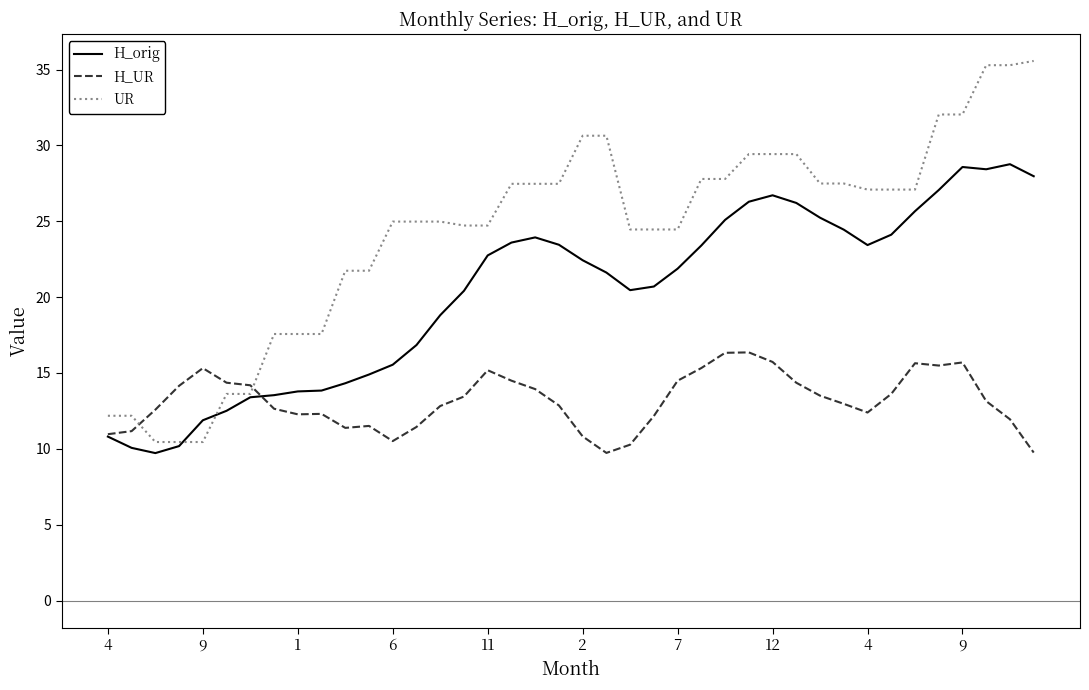

Which series has the largest range (max minus min)?

UR